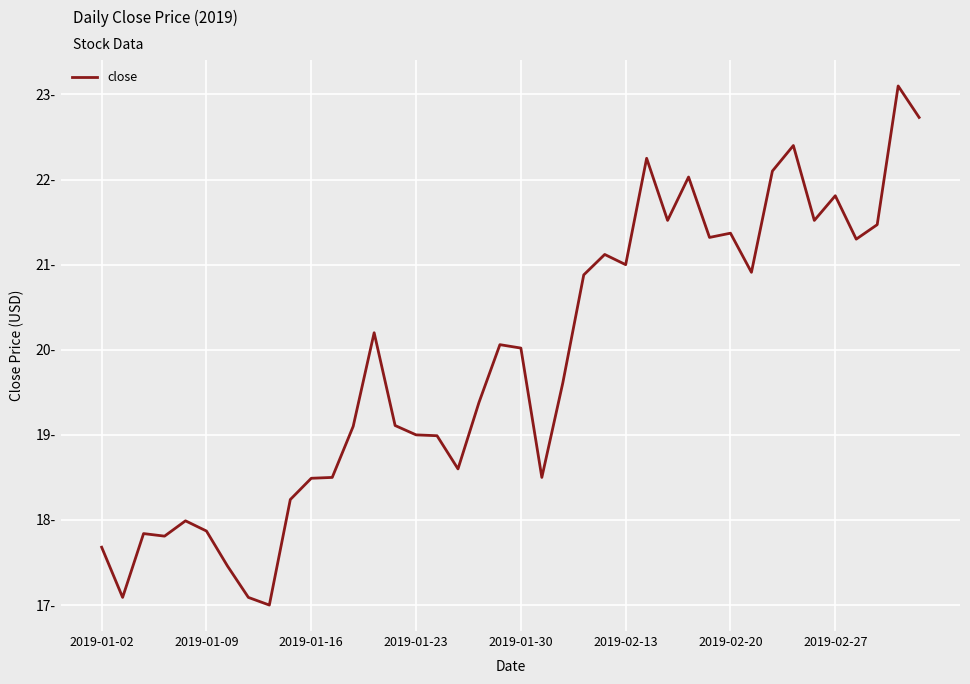

Does the chart have visible grid lines?

Yes